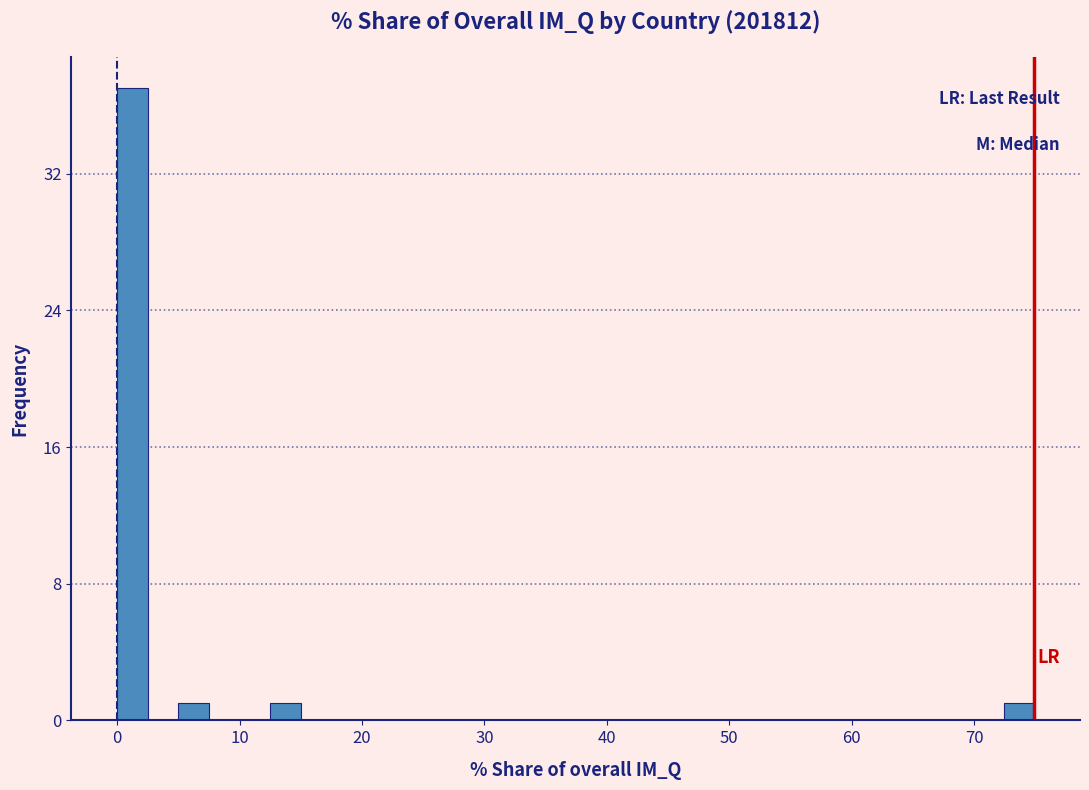

Around what value on the x-axis is the tallest bar? Give the approximate position of its centre, as read against the axis.

1